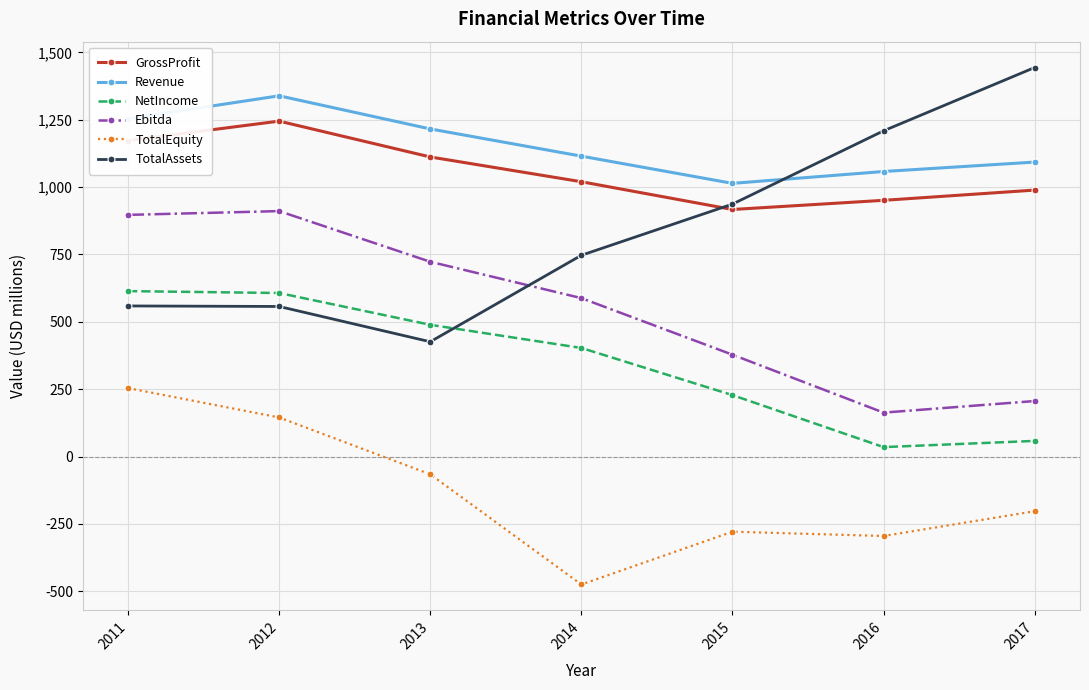

True or false: Ebitda has a value of 911 at 2012.

True